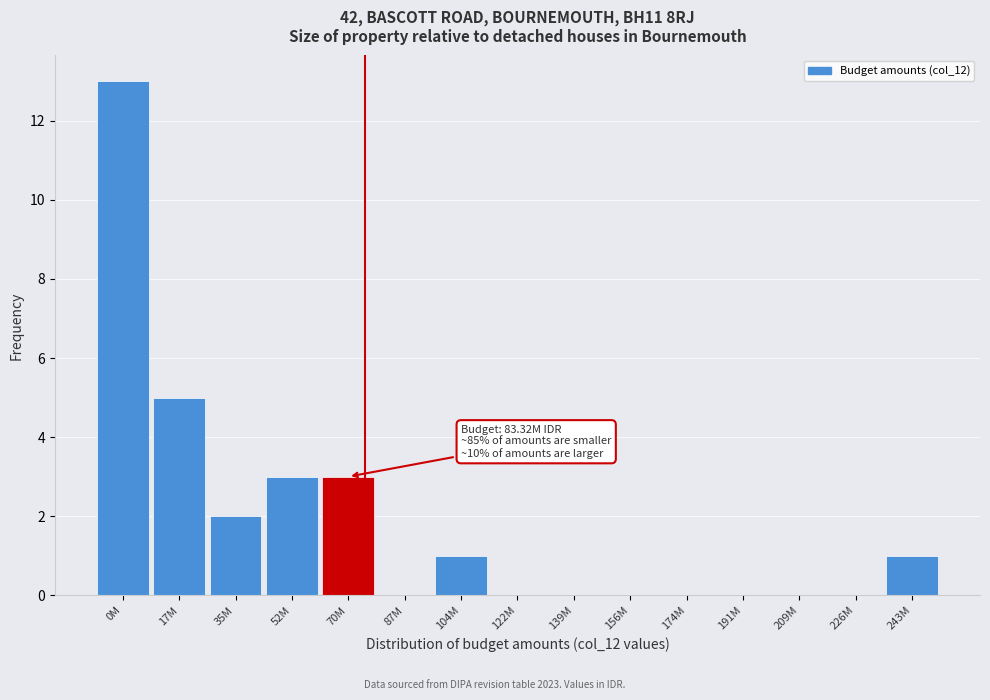

Reading right to left, list all the values displayed in this chart.

243M=1	226M=0	209M=0	191M=0	174M=0	156M=0	139M=0	122M=0	104M=1	87M=0	70M=3	52M=3	35M=2	17M=5	0M=13